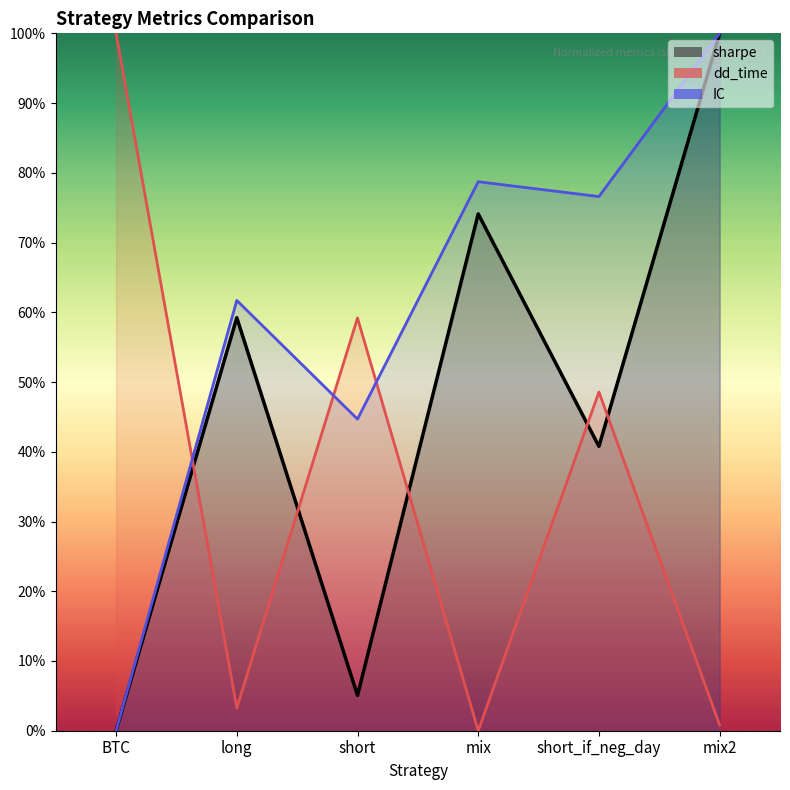

What are all the series names shown in the legend?

sharpe, dd_time, IC